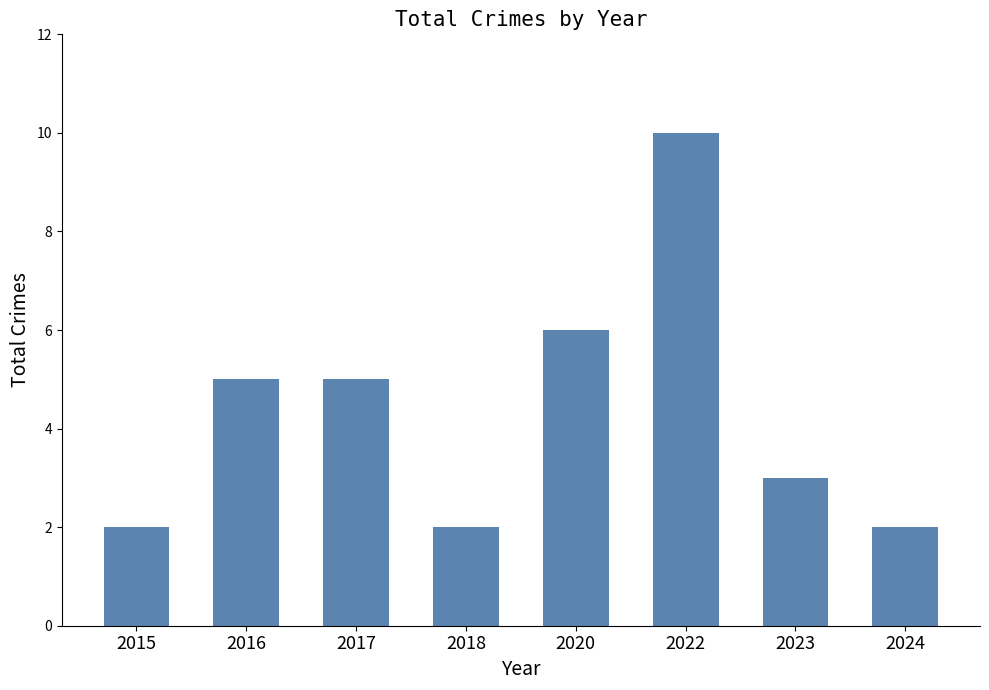

Reading right to left, what are all the values shown in this chart?

2	3	10	6	2	5	5	2